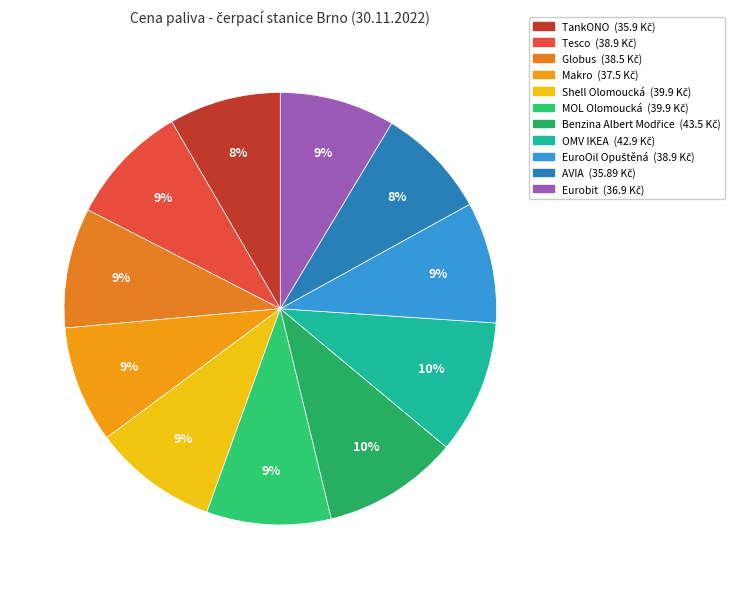

What percentage is the Eurobit slice, to the nearest percent?

9%